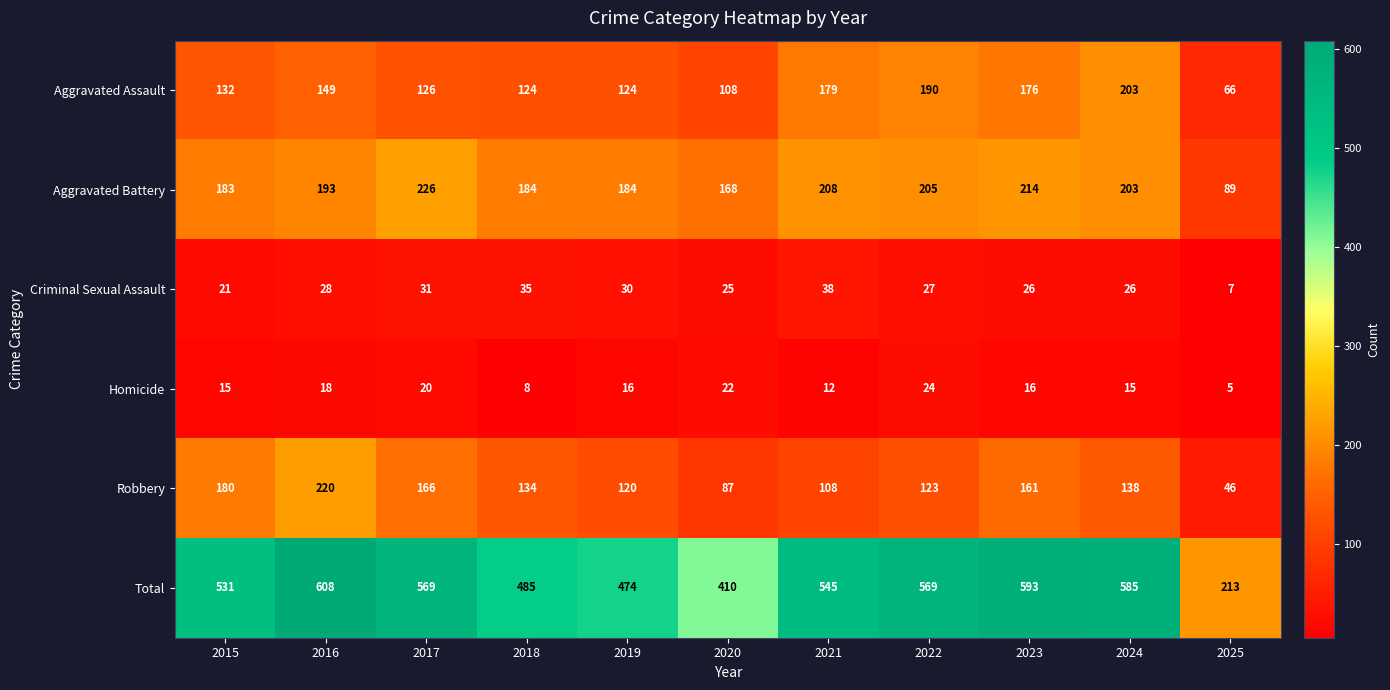

How many data points does each series have?

11